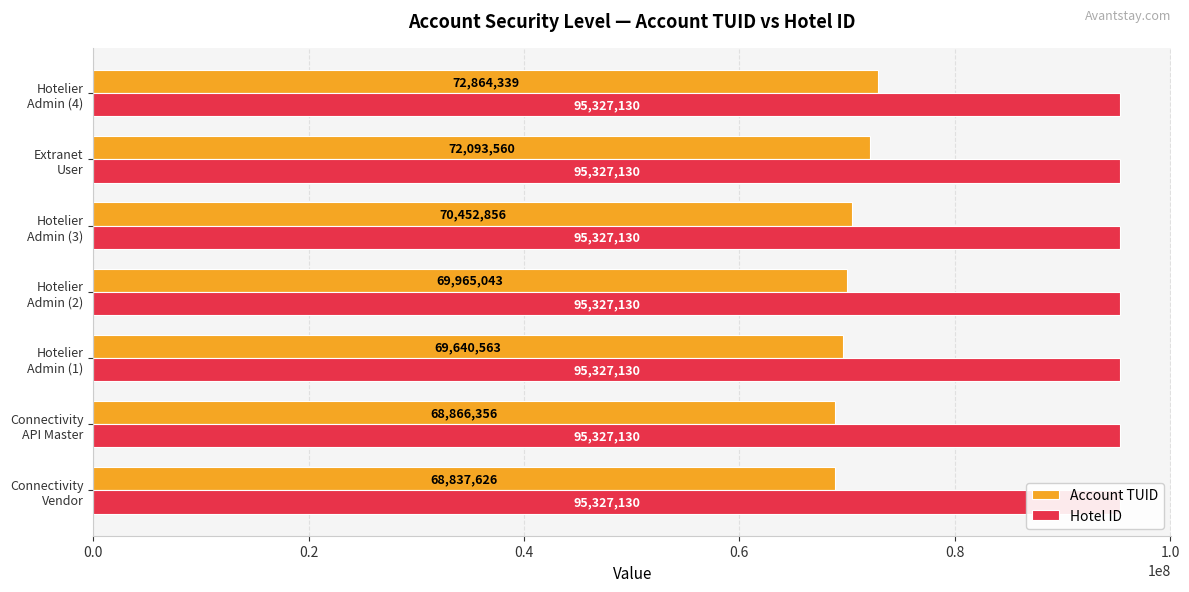

How many categories are shown in the chart?

7